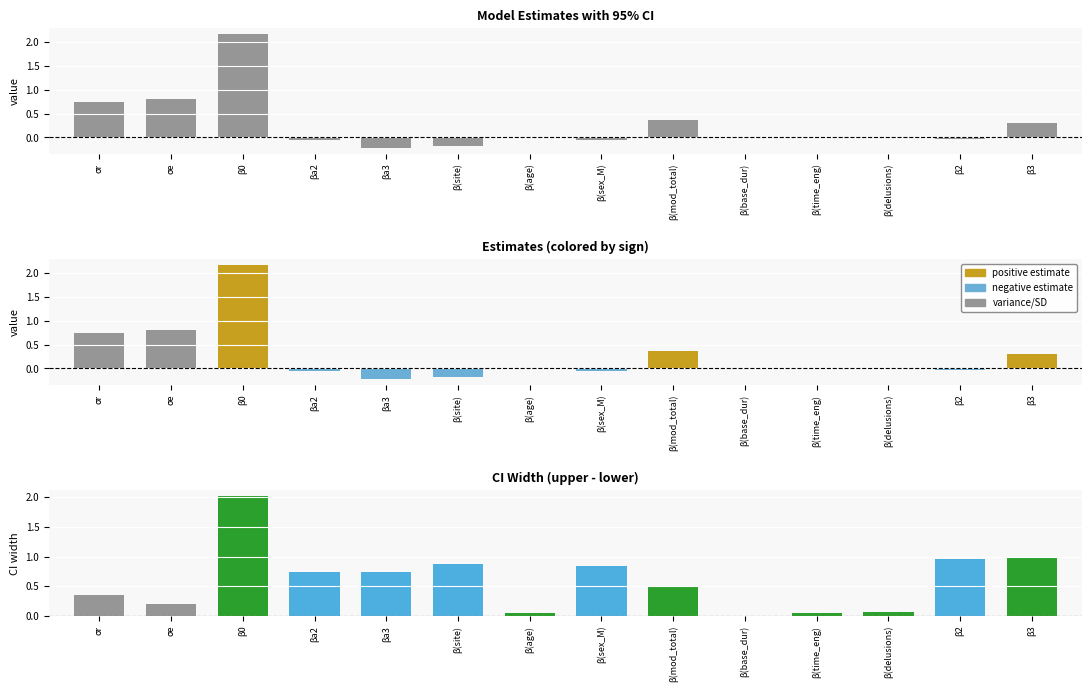

Reading left to right, transcribe all the data shown in this chart.

Estimate: σr=0.7	σe=0.8	β0=2.2	βa2=-0.0	βa3=-0.2	β(site)=-0.2	β(age)=0.0	β(sex_M)=-0.1	β(mod_total)=0.4	β(base_dur)=0.0	β(time_eng)=0.0	β(delusions)=0.0	β2=-0.0	β3=0.3
Estimate (colored): σr=0.7	σe=0.8	β0=2.2	βa2=-0.0	βa3=-0.2	β(site)=-0.2	β(age)=0.0	β(sex_M)=-0.1	β(mod_total)=0.4	β(base_dur)=0.0	β(time_eng)=0.0	β(delusions)=0.0	β2=-0.0	β3=0.3
CI Width: σr=0.4	σe=0.2	β0=2.0	βa2=0.7	βa3=0.7	β(site)=0.9	β(age)=0.0	β(sex_M)=0.8	β(mod_total)=0.5	β(base_dur)=0.0	β(time_eng)=0.0	β(delusions)=0.1	β2=1.0	β3=1.0